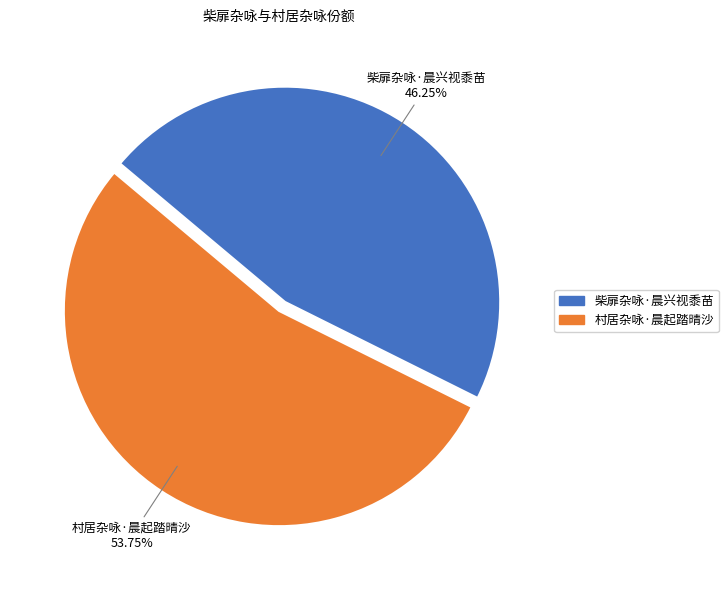

Which category has the biggest portion of the pie?

村居杂咏·晨起踏晴沙